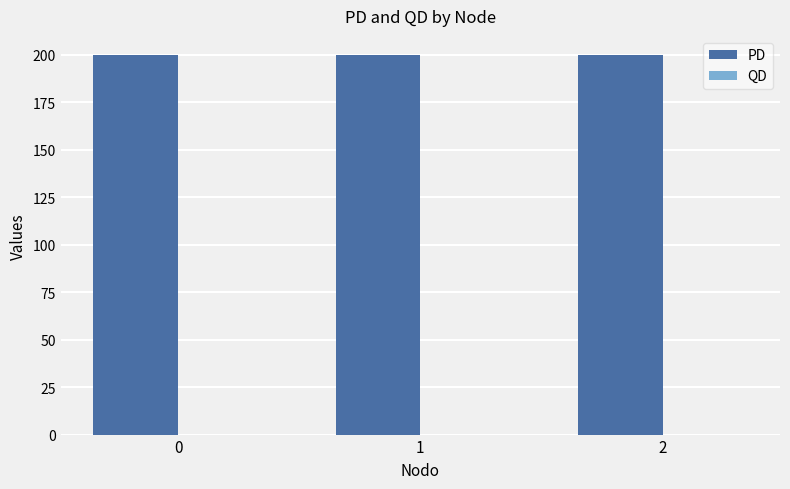

Which series has the largest total across all categories?

PD